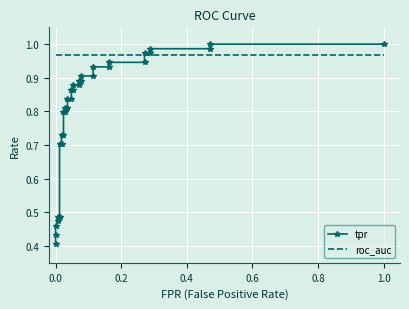

Which has a higher value, 0.4 or 1.0?

1.0